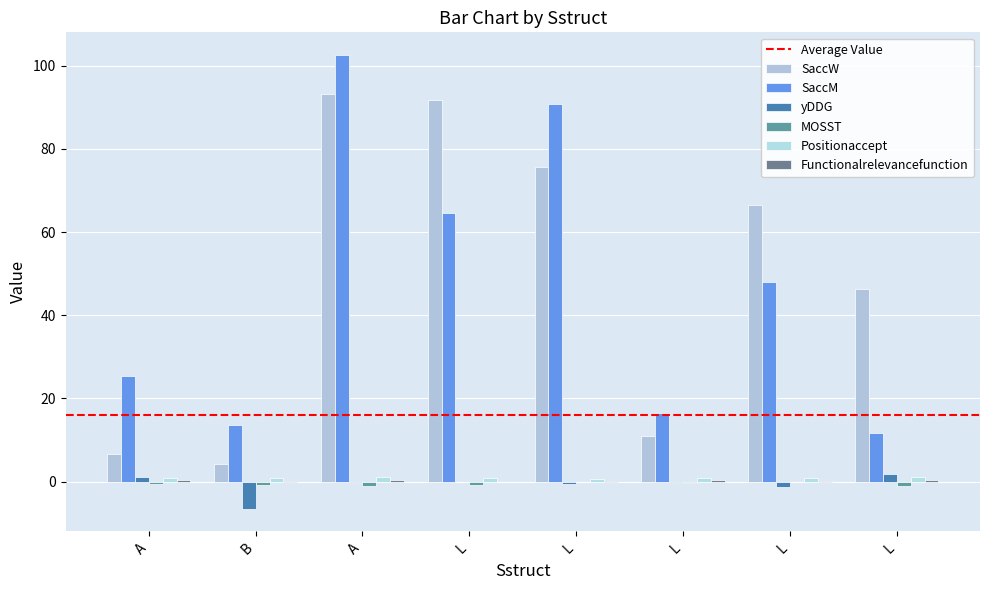

Which has a higher value, B or L?

L